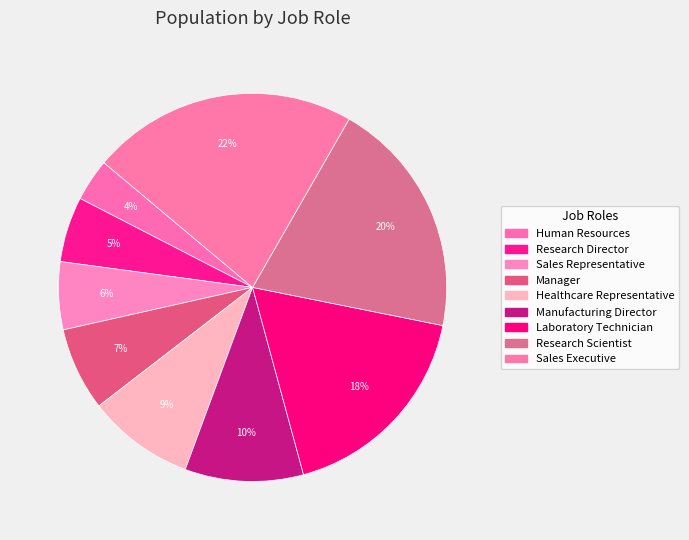

Which category has the biggest portion of the pie?

Sales Executive